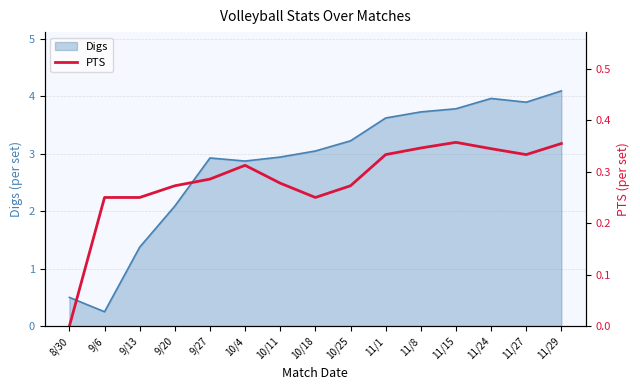

At which label is Digs closest to 2?

9/20